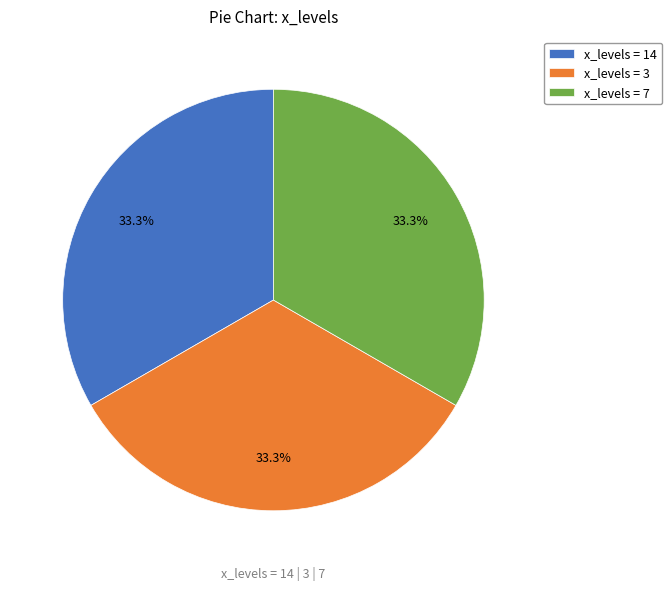

Is there any slice that represents more than half of the pie?

No